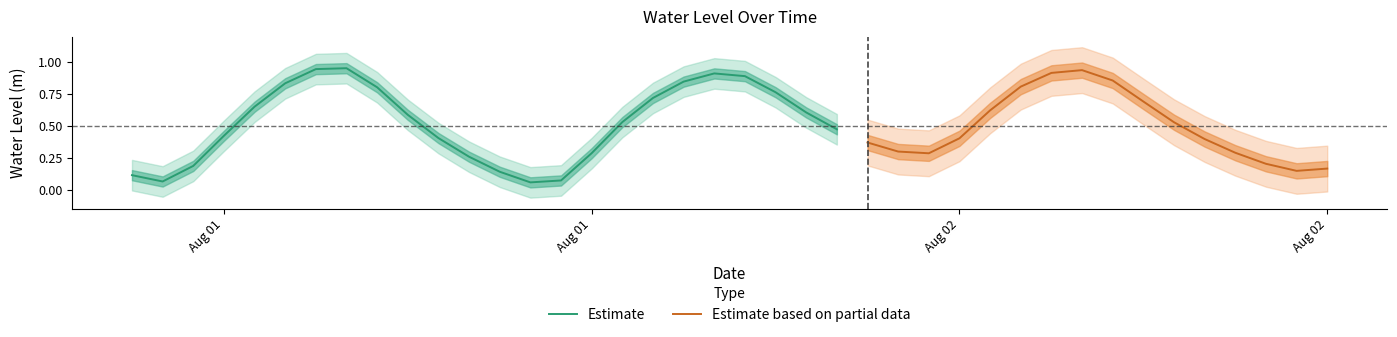

What is the average value?

0.5